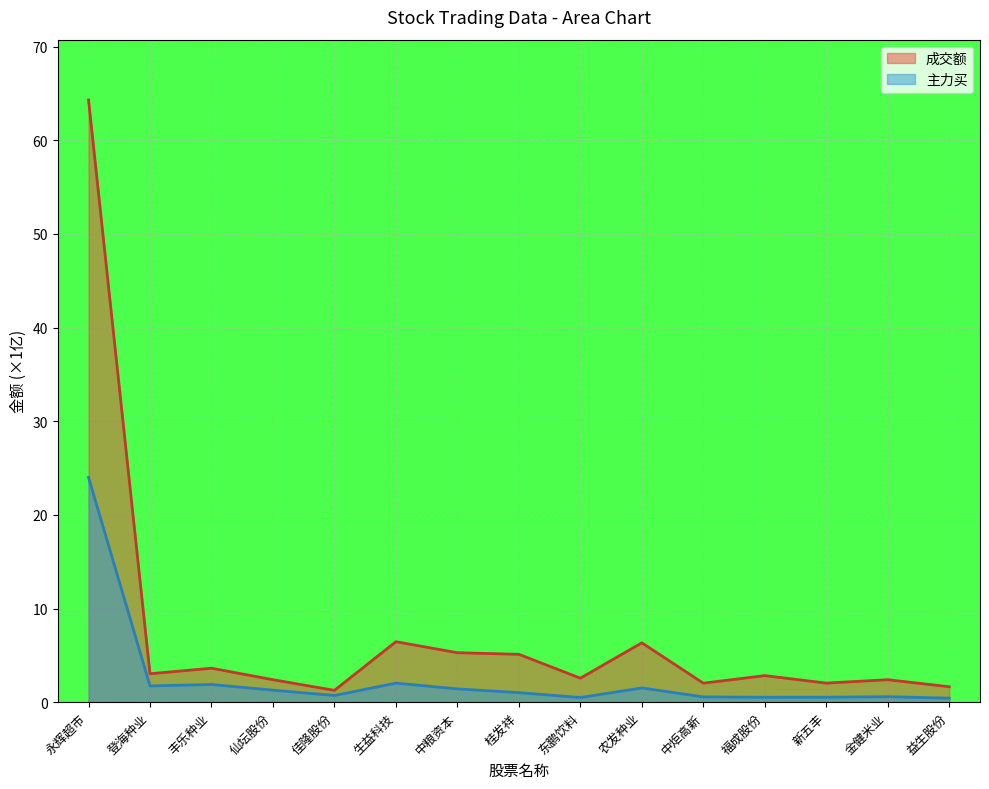

What are all the series names shown in the legend?

成交额, 主力买